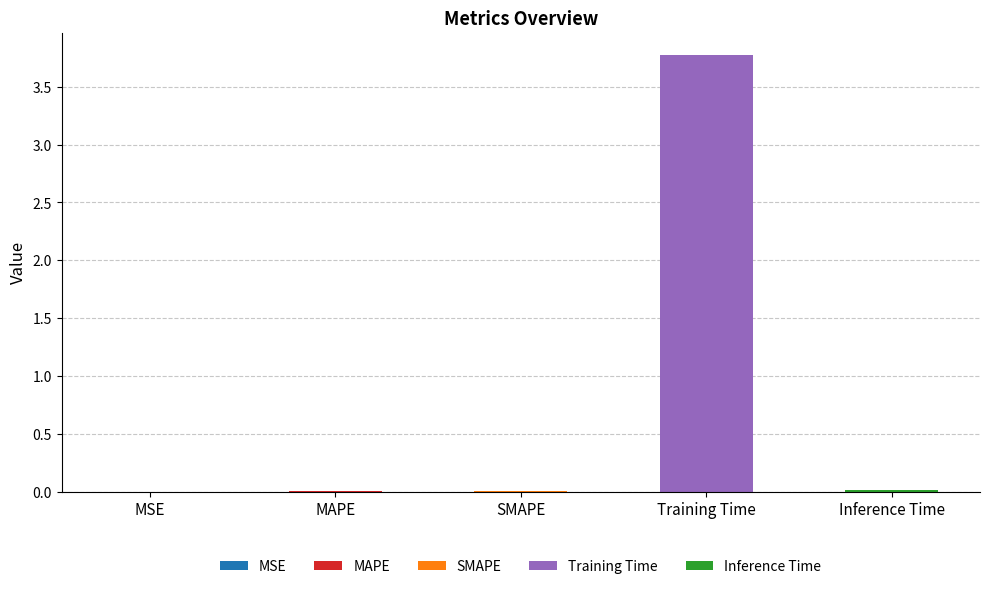

The value at Inference Time is 0.0. True or false?

True